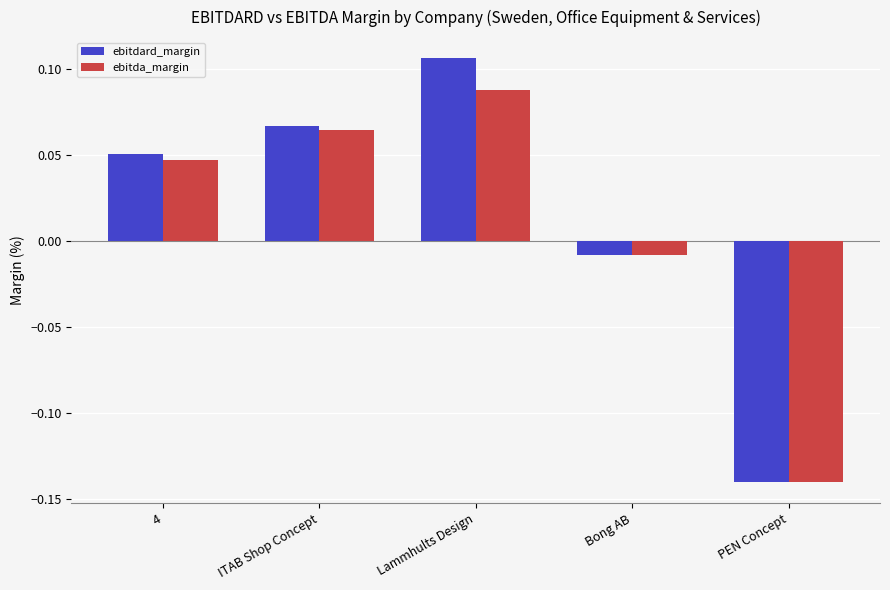

Rank the categories by ebitda_margin value from highest to lowest.

Lammhults Design, ITAB Shop Concept, 4, Bong AB, PEN Concept